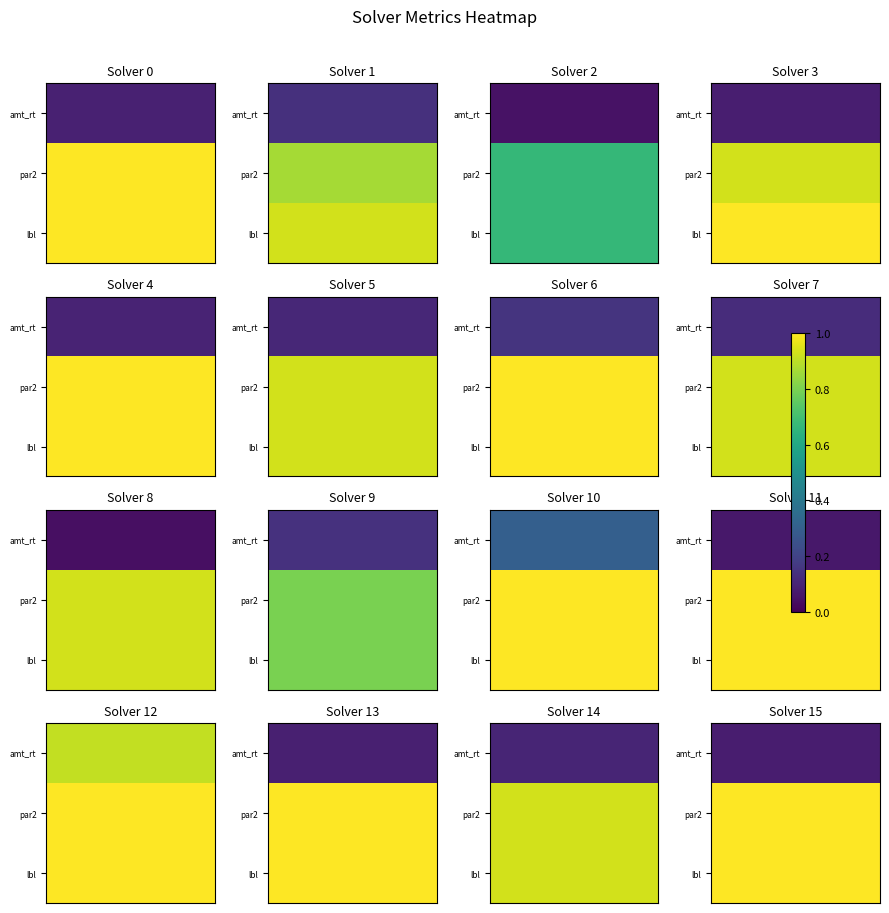

Reading left to right, transcribe all the data shown in this chart.

0: 0.1	1.0	1.0
1: 0.1	0.9	0.9
2: 0.0	0.7	0.7
3: 0.1	0.9	1.0
4: 0.1	1.0	1.0
5: 0.1	0.9	0.9
6: 0.1	1.0	1.0
7: 0.1	0.9	0.9
8: 0.0	0.9	0.9
9: 0.1	0.8	0.8
10: 0.3	1.0	1.0
11: 0.1	1.0	1.0
12: 0.9	1.0	1.0
13: 0.1	1.0	1.0
14: 0.1	0.9	0.9
15: 0.1	1.0	1.0